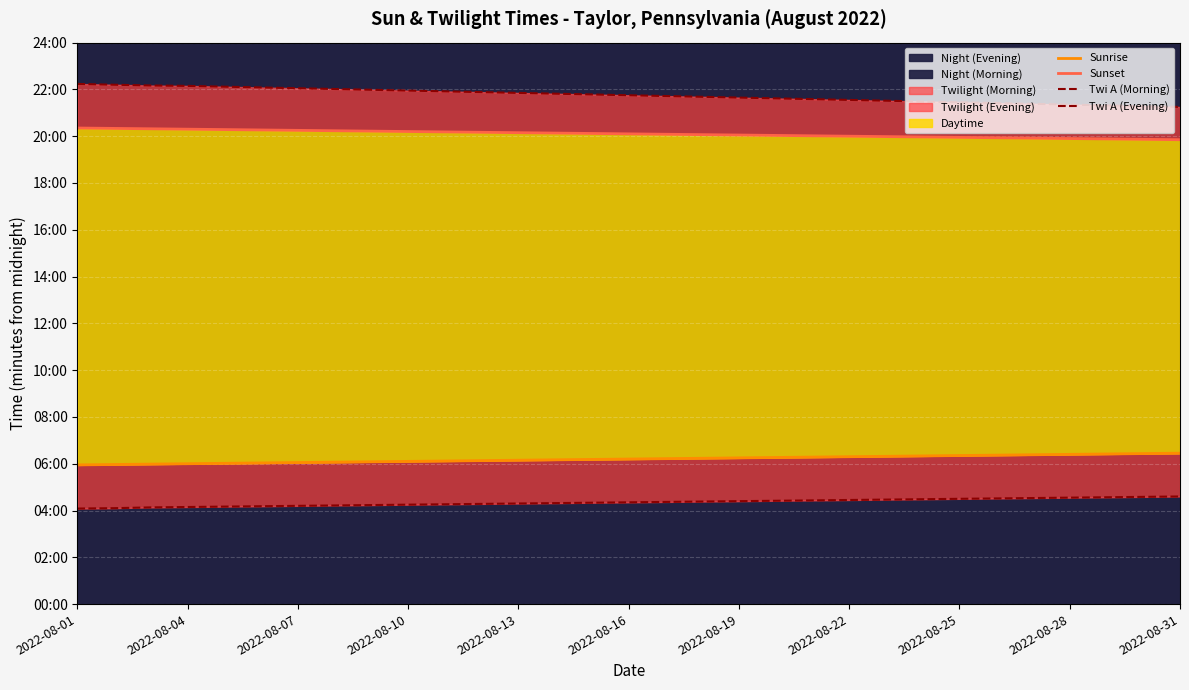

Between 18 and 14, which is larger?

18